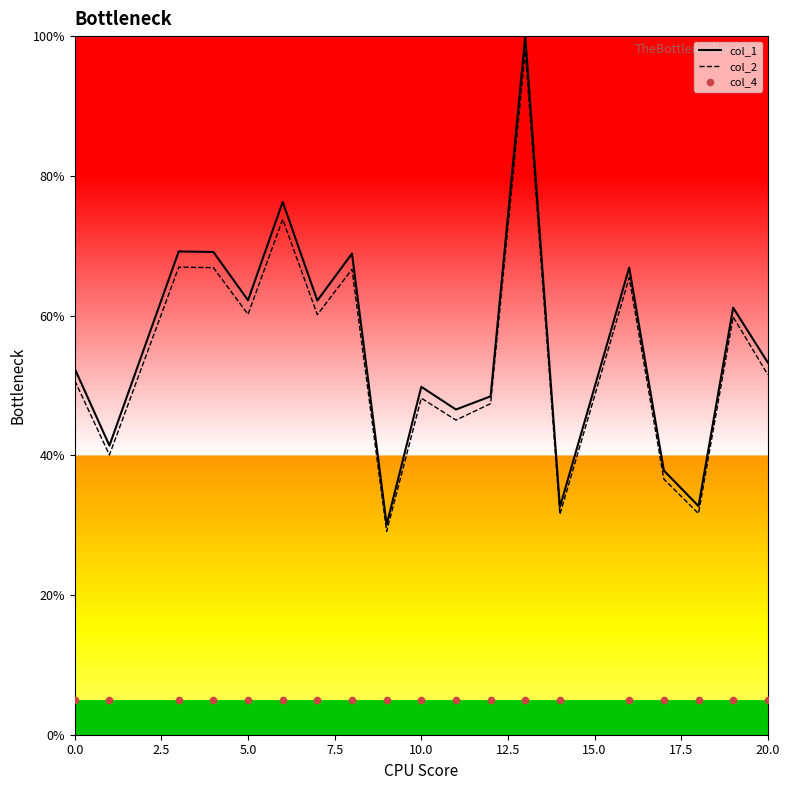

Which series has the largest total across all categories?

col_1